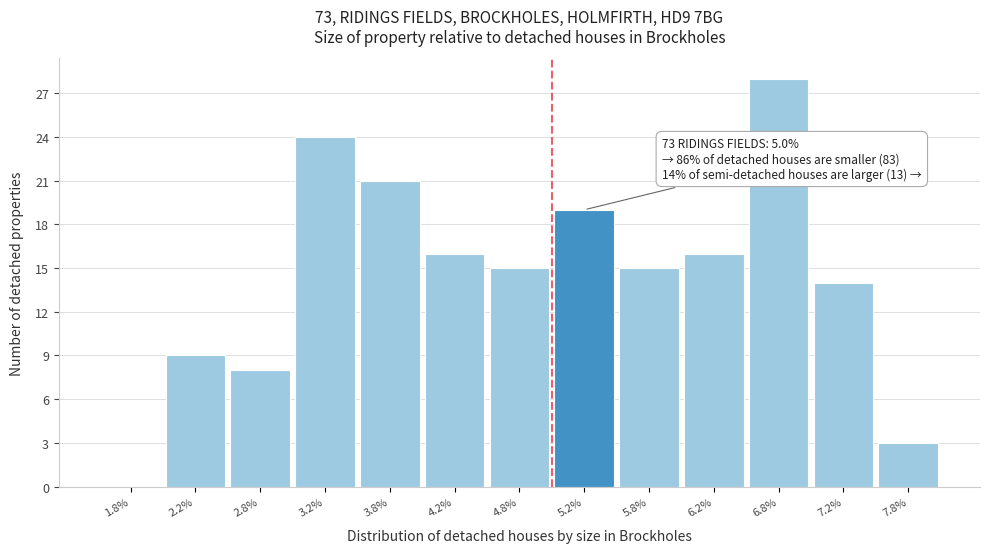

Over which range of the x-axis is the bar tallest?

6.5 to 7.0